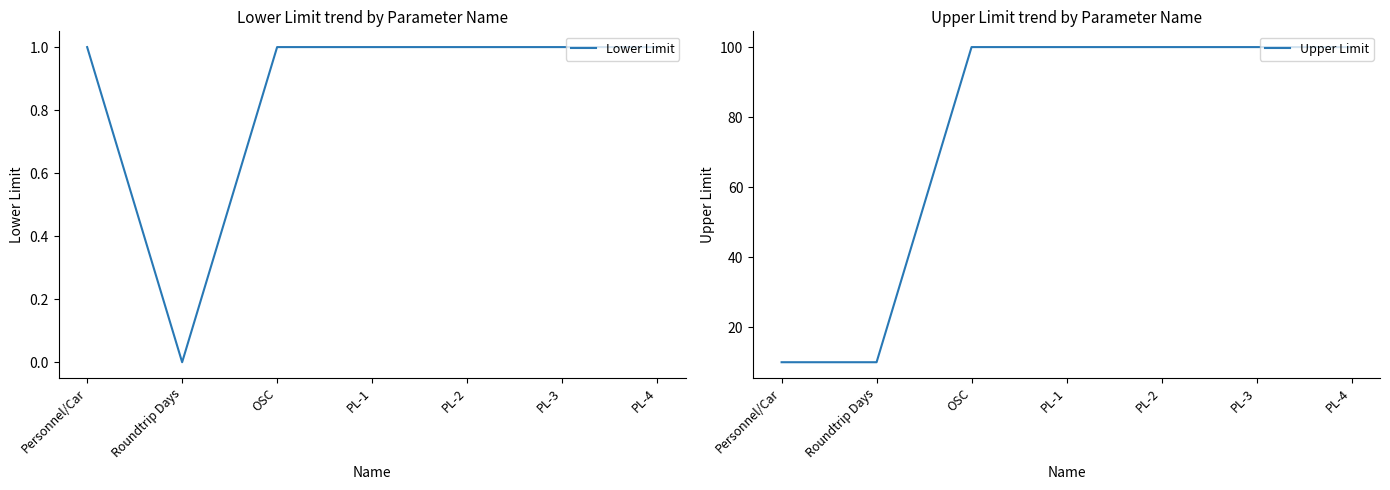

Reading right to left, extract all data points from this chart.

Lower Limit: PL-4=1	PL-3=1	PL-2=1	PL-1=1	OSC=1	Roundtrip Days=0	Personnel/Car=1
Upper Limit: PL-4=100	PL-3=100	PL-2=100	PL-1=100	OSC=100	Roundtrip Days=10	Personnel/Car=10